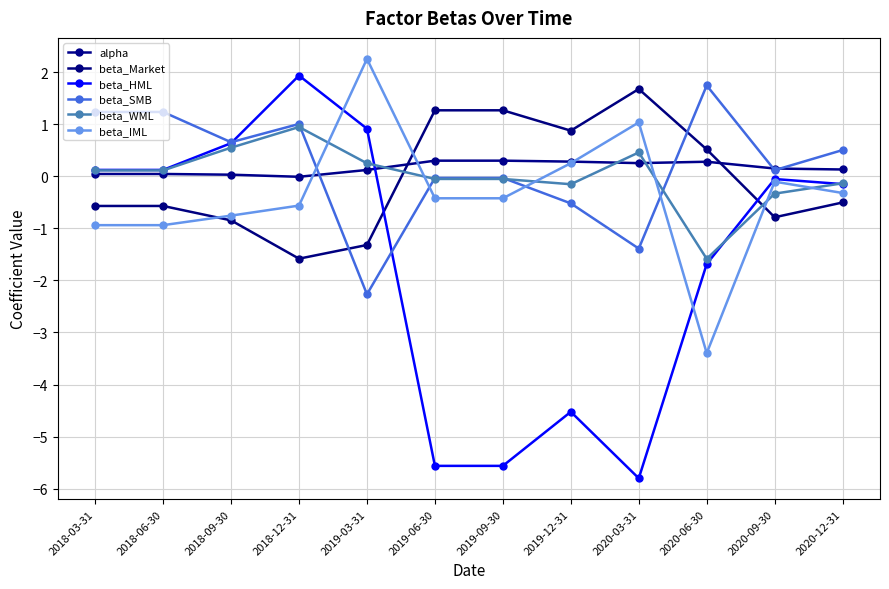

What is the spread (max minus min) of values at 2020-03-31?

7.5